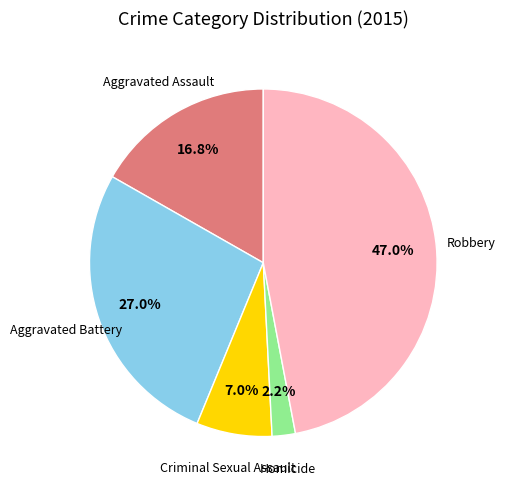

Does any single category account for the majority?

No